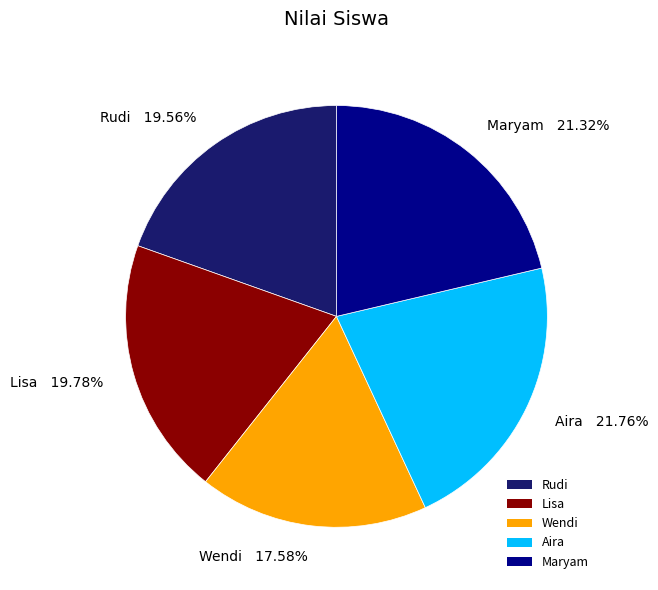

What is the smallest slice in the pie chart?

Wendi